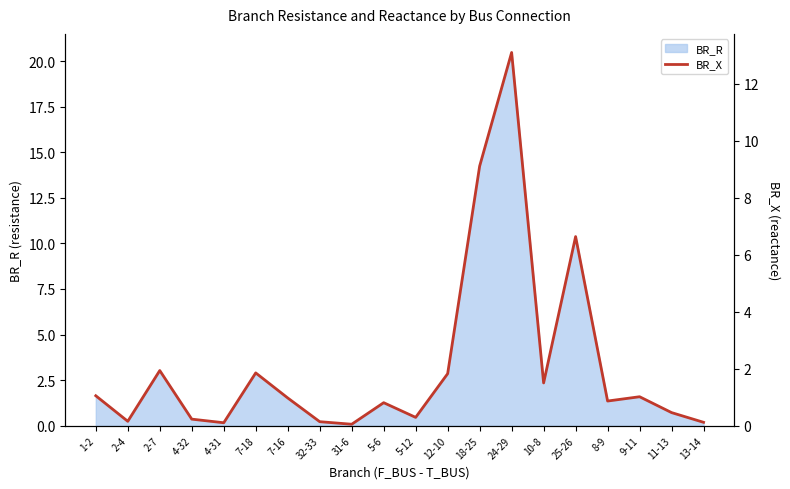

What is the label of the 4th point from the right?

8-9